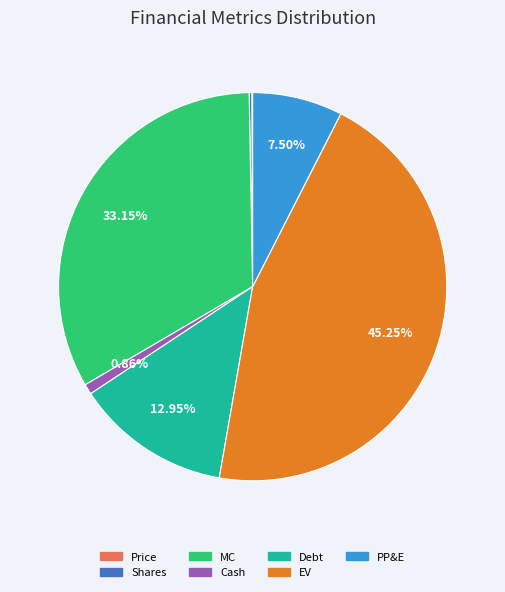

To the nearest percent, what portion does MC represent?

33%